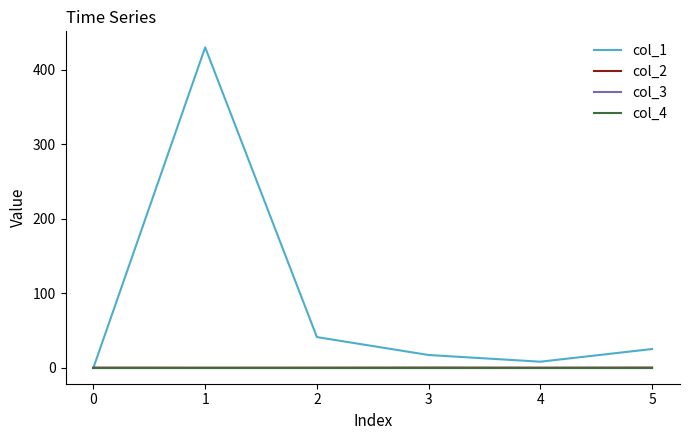

Does the chart display data point markers on the line(s)?

No